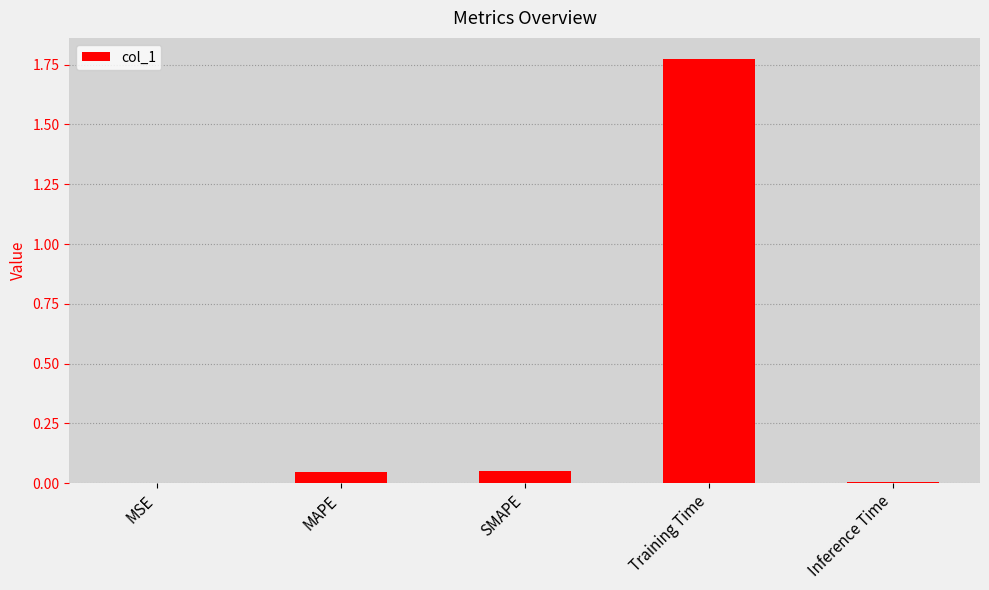

The chart shows a value of 2.6 at Training Time. True or false?

False